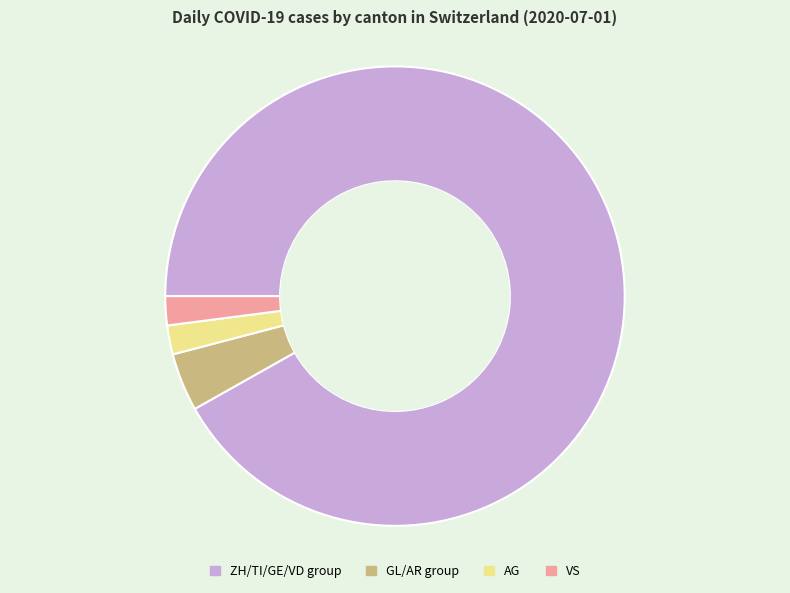

Combined, do AG and VS account for over 50%?

No